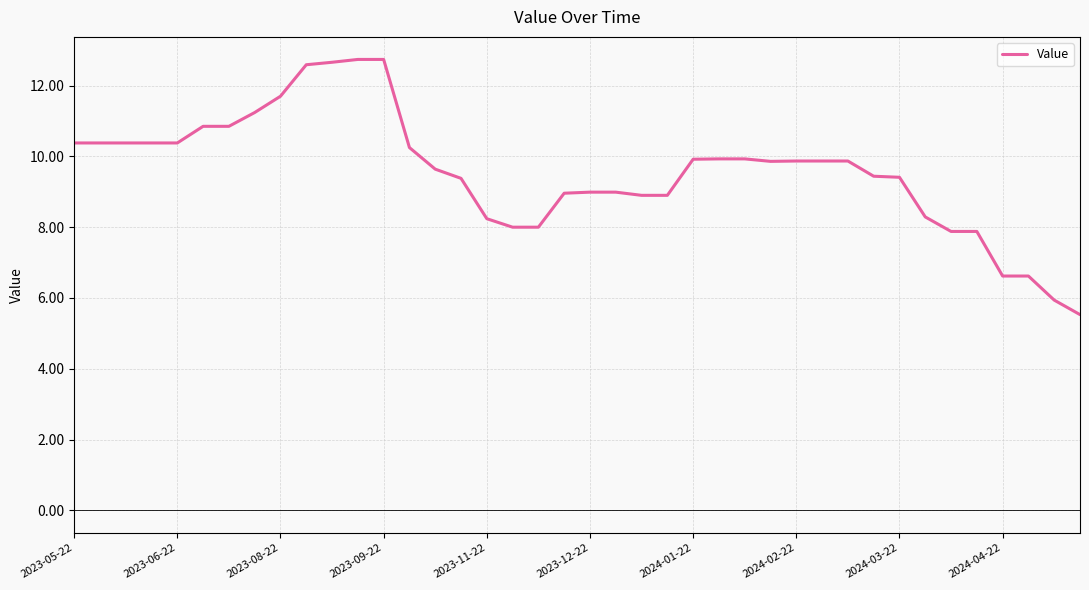

What is the smallest value displayed?

5.5